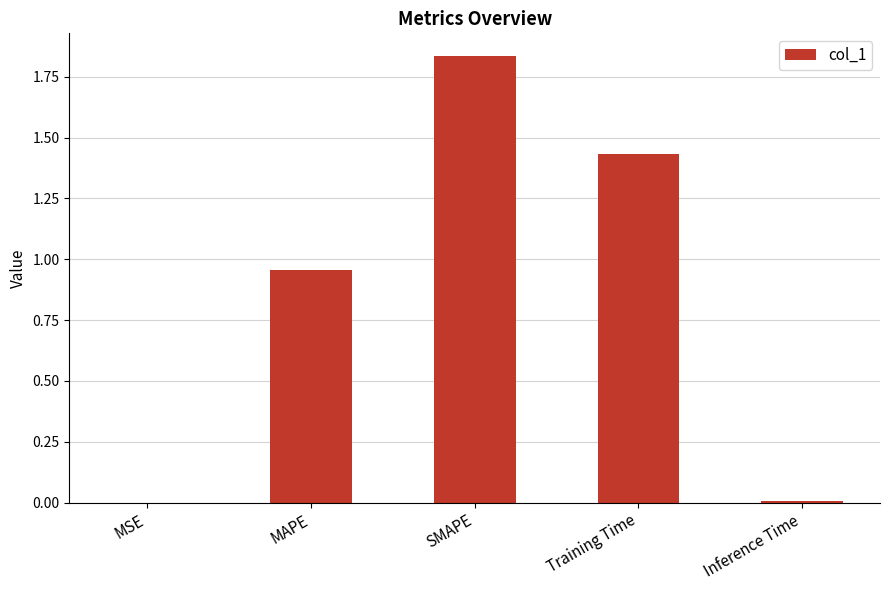

Between Inference Time and MAPE, which is larger?

MAPE